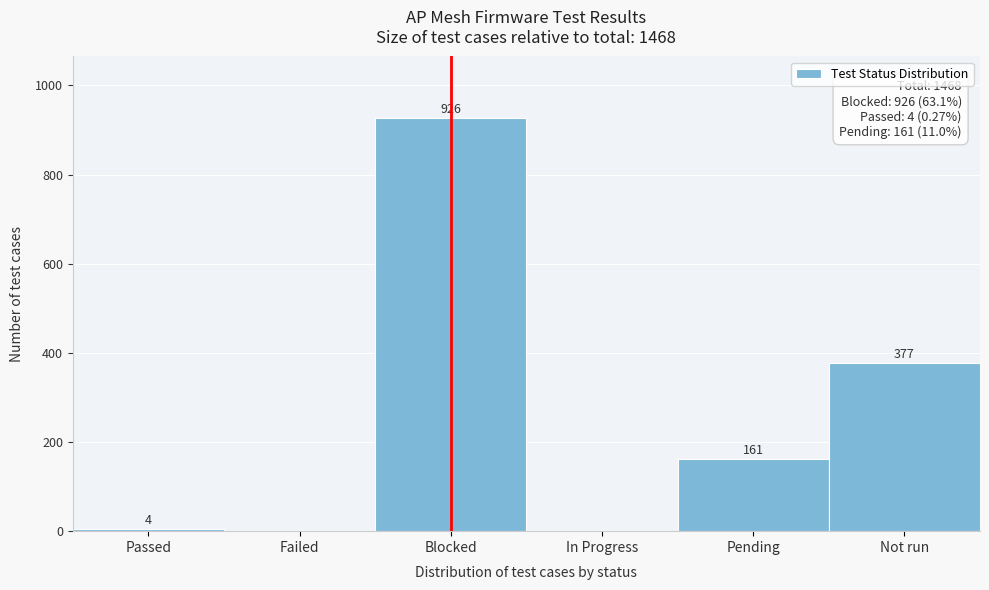

Reading left to right, transcribe all the data shown in this chart.

Passed=4	Failed=0	Blocked=926	In Progress=0	Pending=161	Not run=377